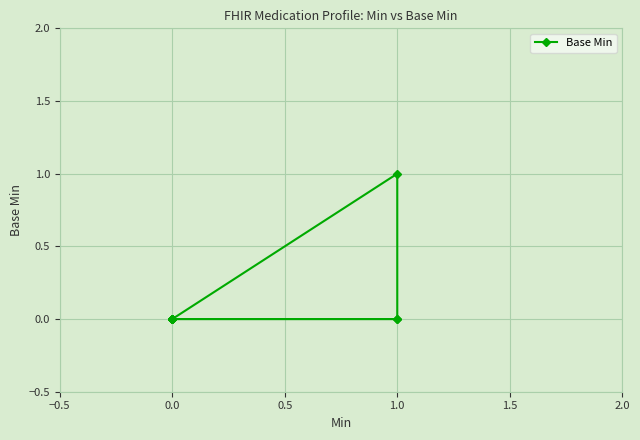

How many lines are shown in the chart?

1